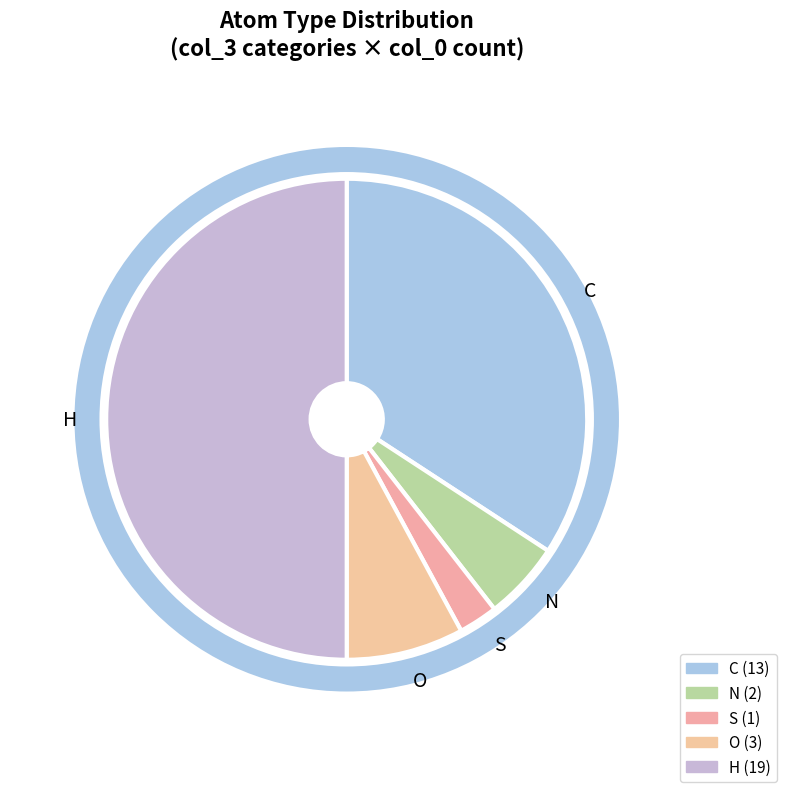

Does C account for over 50% of the chart?

No